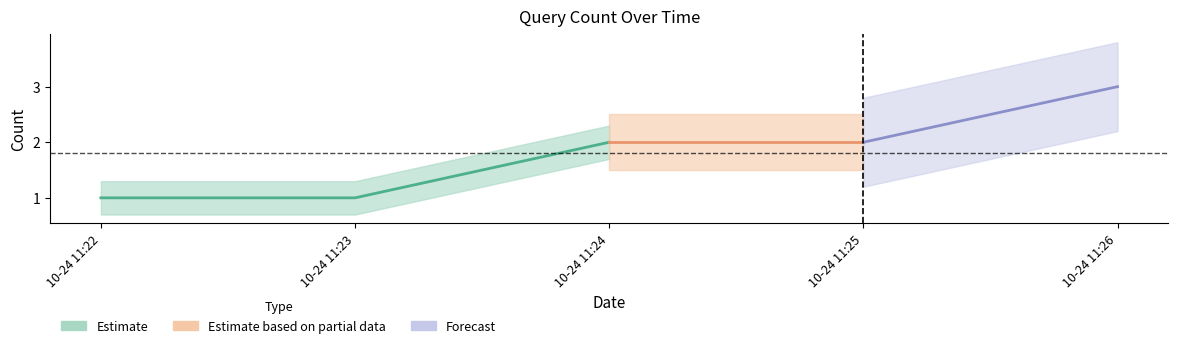

What is the sum of all values?

9